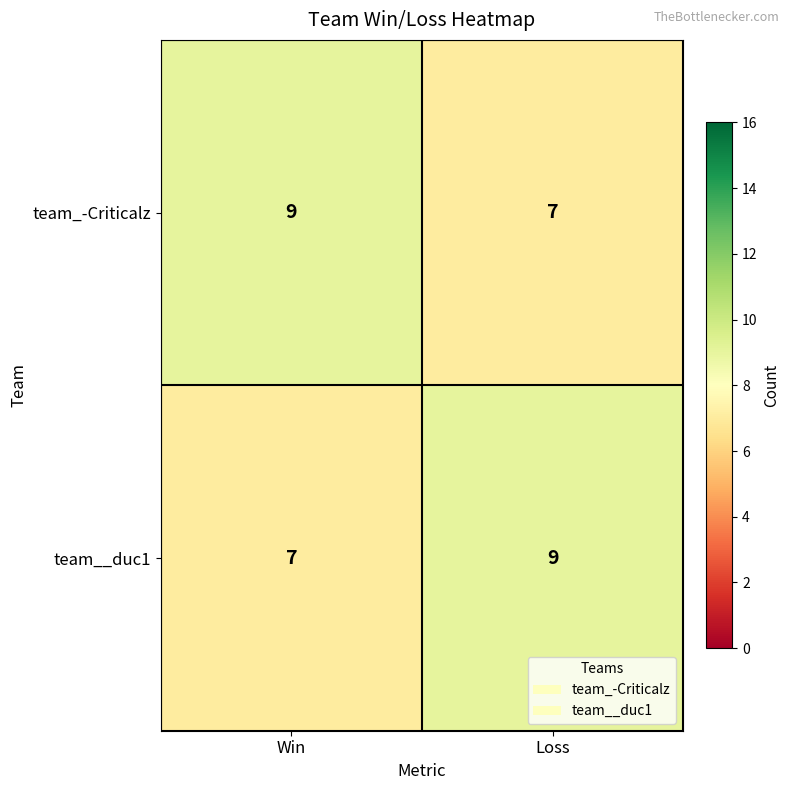

Rank the series at Loss from lowest to highest value.

team_-Criticalz, team__duc1